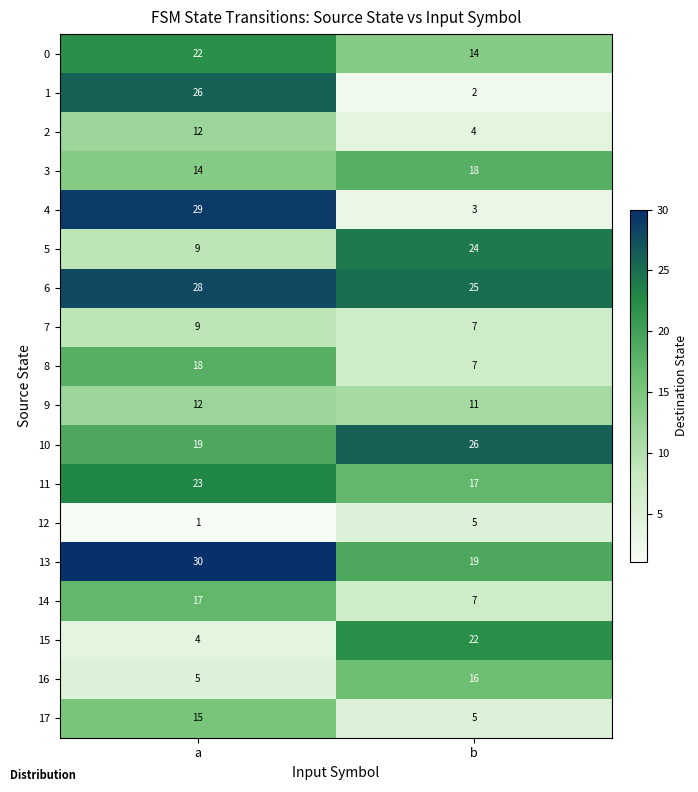

At which category is the sum across all series the highest?

a